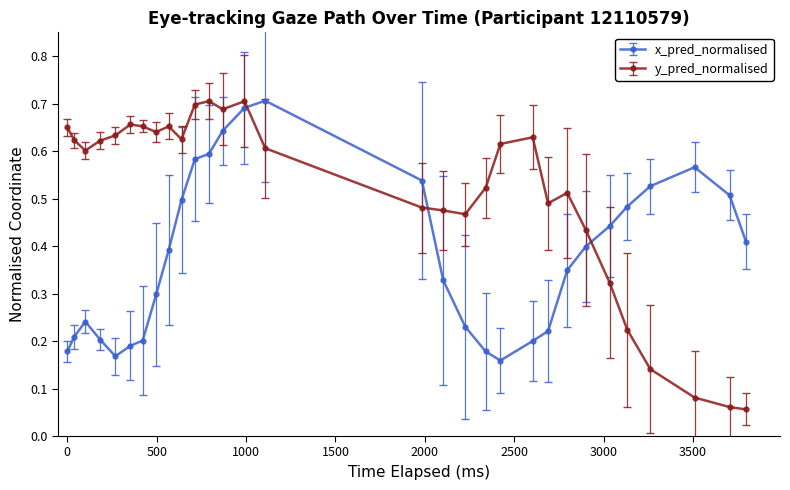

How many times do x_pred_normalised and y_pred_normalised cross each other?

3